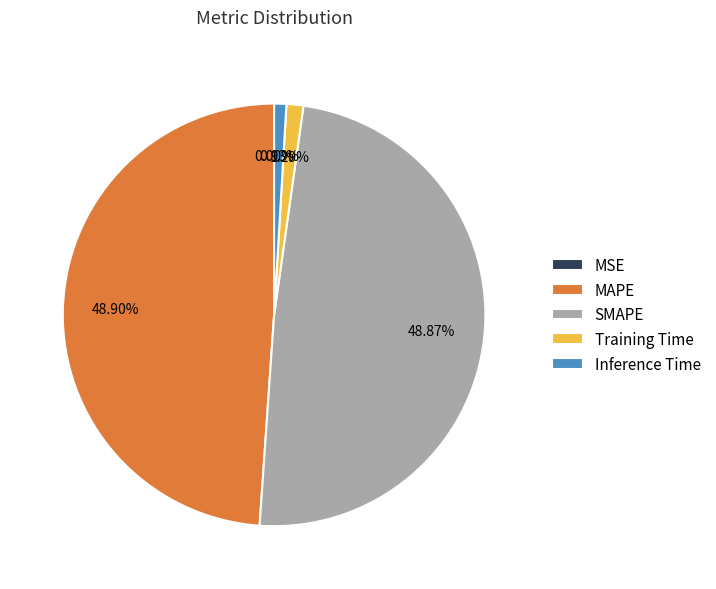

To the nearest percent, what is the difference between the largest and smallest slice percentages?

49%